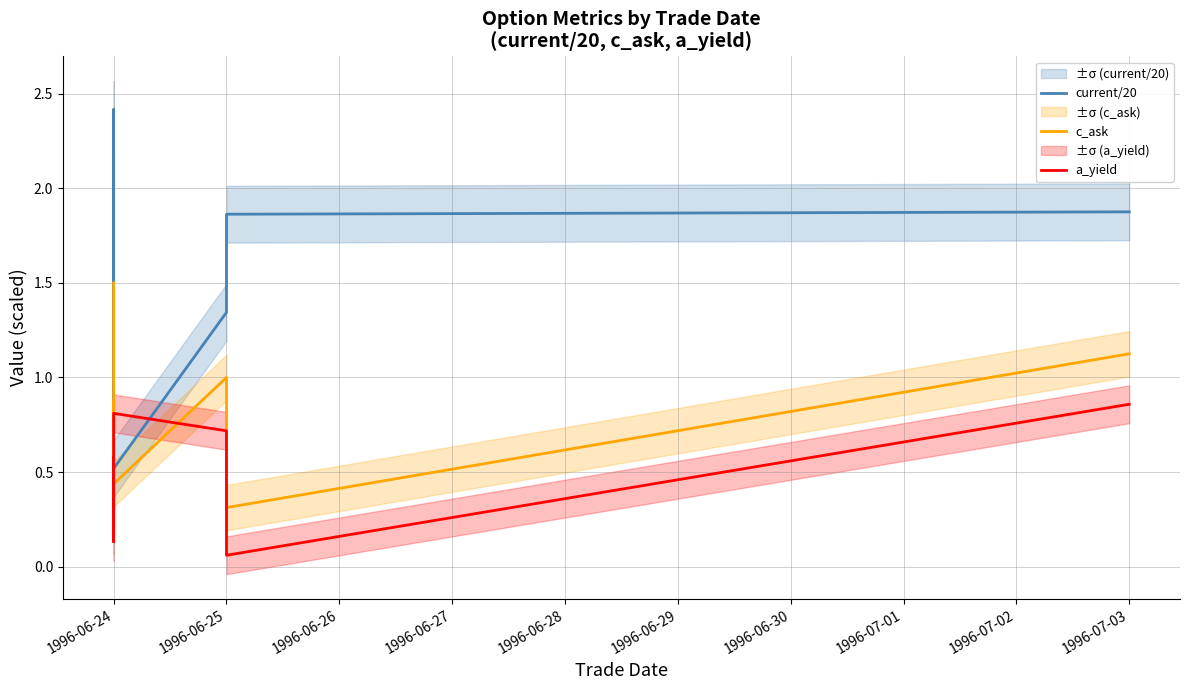

What is the label of the 3rd point from the right?

1996-06-25